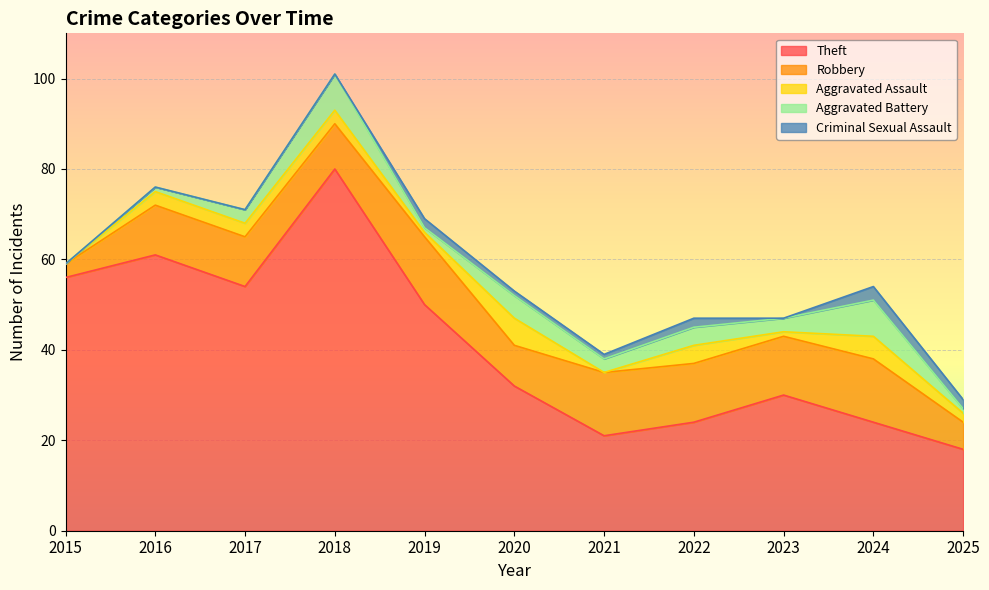

How many values in Criminal Sexual Assault are above zero?

6